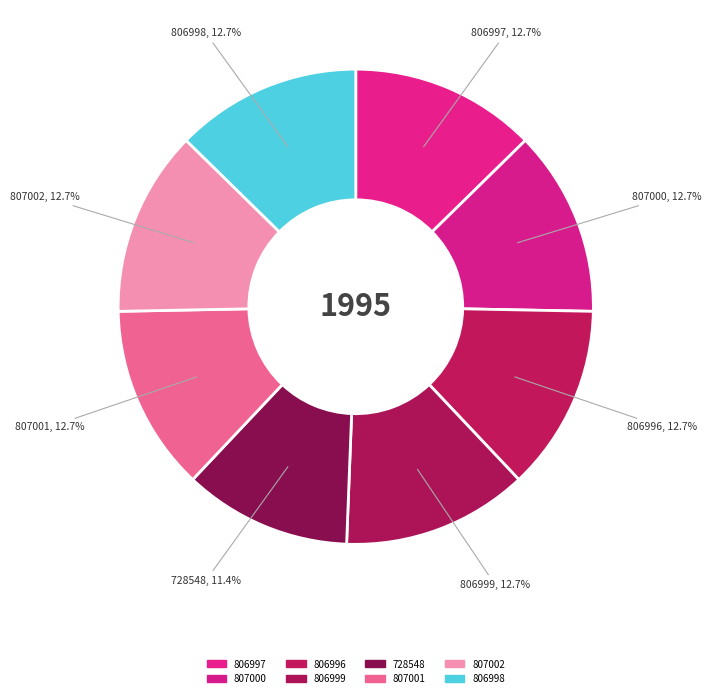

Count the number of slices in the pie.

8